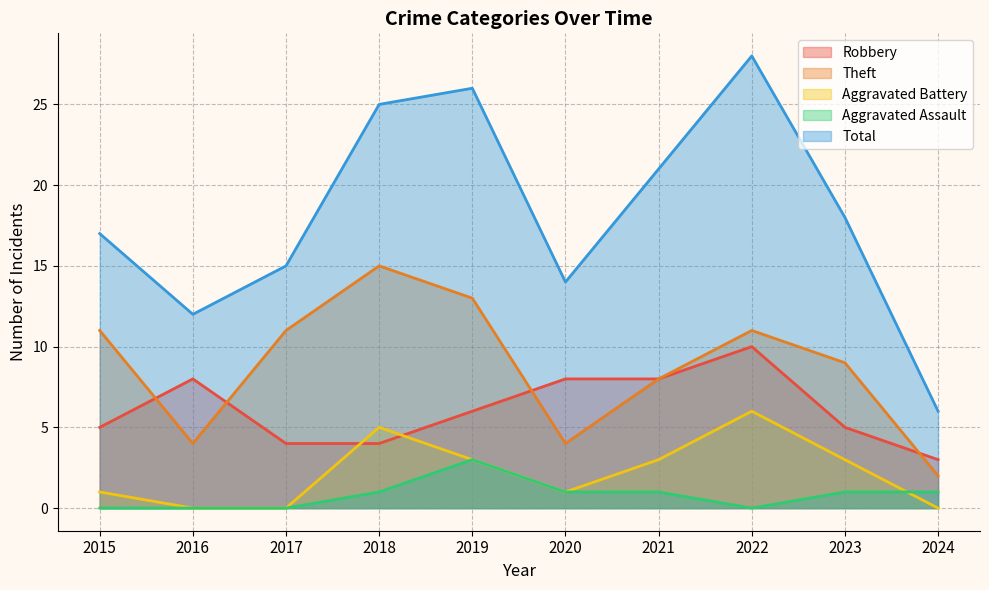

Reading left to right, extract all data points from this chart.

Robbery: 2015=5	2016=8	2017=4	2018=4	2019=6	2020=8	2021=8	2022=10	2023=5	2024=3
Theft: 2015=11	2016=4	2017=11	2018=15	2019=13	2020=4	2021=8	2022=11	2023=9	2024=2
Aggravated Battery: 2015=1	2016=0	2017=0	2018=5	2019=3	2020=1	2021=3	2022=6	2023=3	2024=0
Aggravated Assault: 2015=0	2016=0	2017=0	2018=1	2019=3	2020=1	2021=1	2022=0	2023=1	2024=1
Total: 2015=17	2016=12	2017=15	2018=25	2019=26	2020=14	2021=21	2022=28	2023=18	2024=6